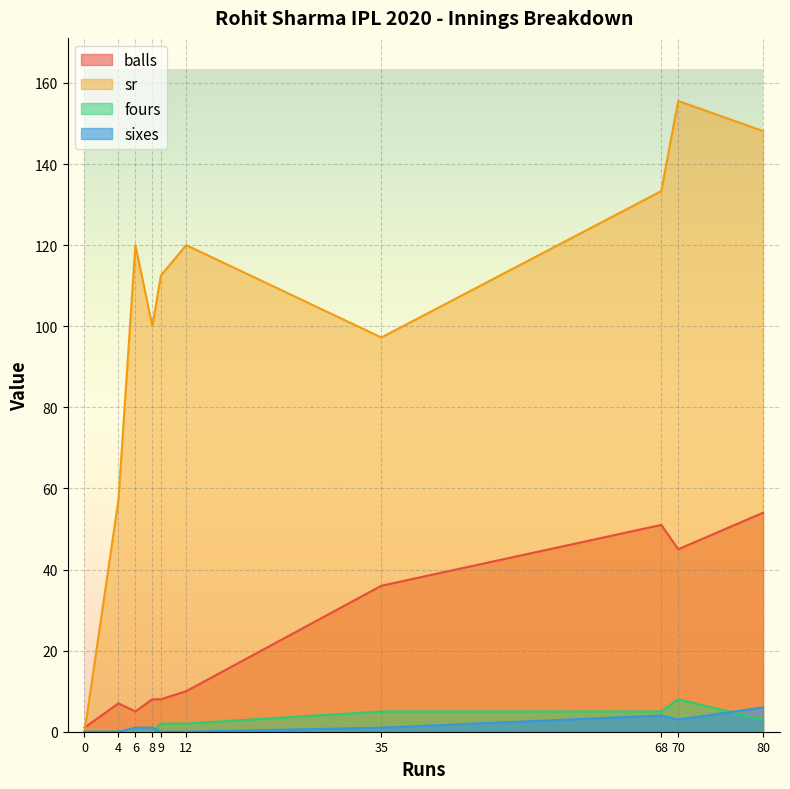

Reading left to right, extract all data points from this chart.

balls: 1.0	7.0	5.0	8.0	8.0	10.0	36.0	51.0	45.0	54.0
sr: 0.0	57.1	120.0	100.0	112.5	120.0	97.2	133.3	155.6	148.1
fours: 0.0	0.0	0.0	0.0	2.0	2.0	5.0	5.0	8.0	3.0
sixes: 0.0	0.0	1.0	1.0	0.0	0.0	1.0	4.0	3.0	6.0